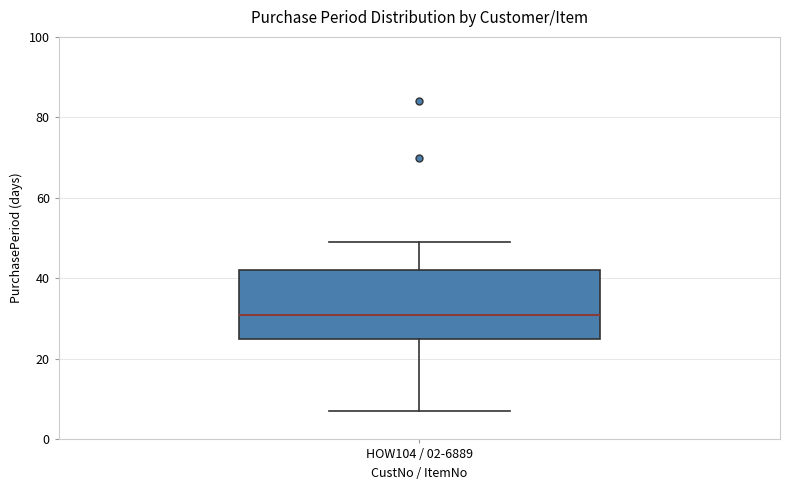

Read this box plot against the y-axis: the position of the median line, the range covered by the box, and the ends of both whiskers. The values are not printed on the chart, so give them approximately, as read against the axis.

median 32, box 26 to 42, whiskers 8 to 50